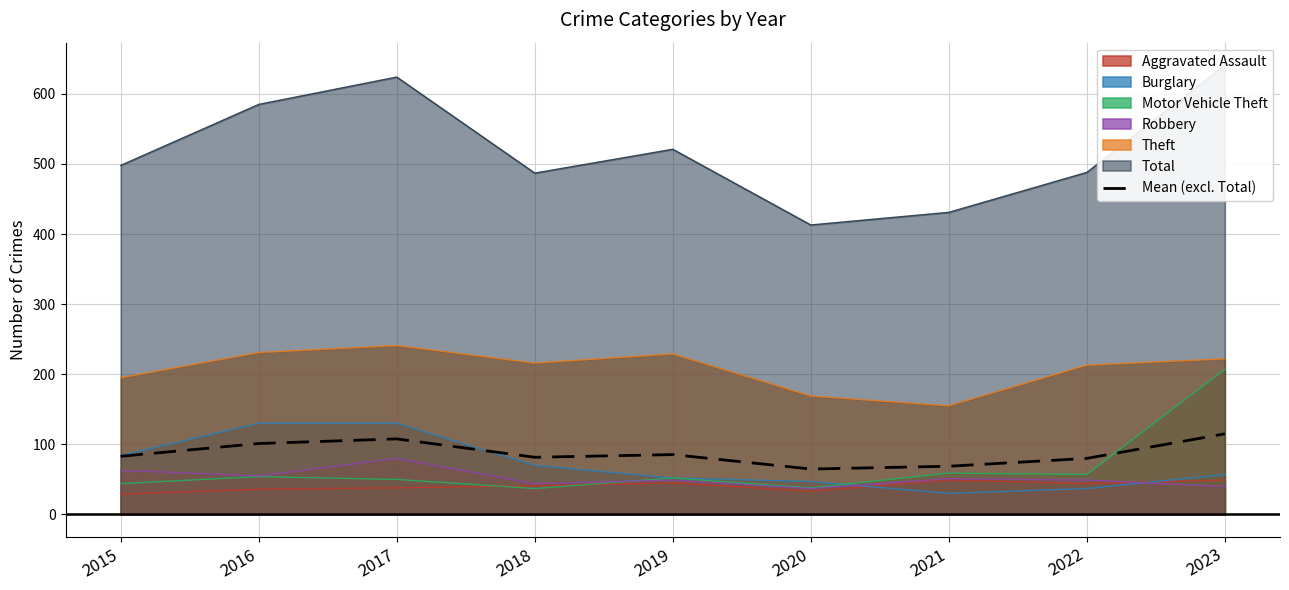

Is it true that the value at 2016 is 101.2?

True